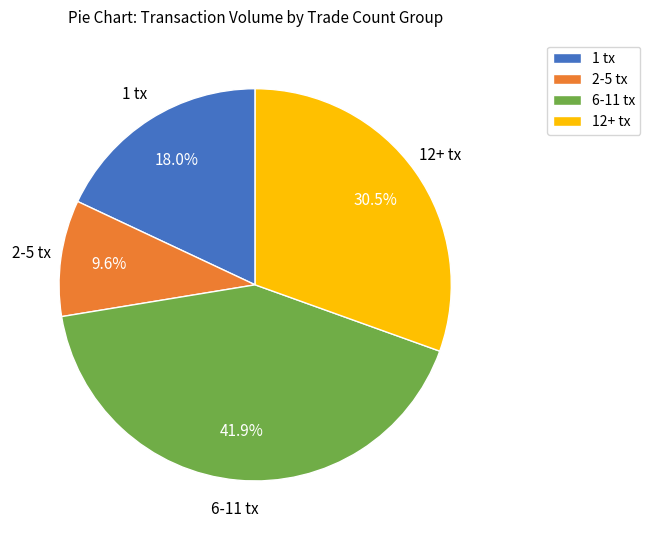

What portion of the pie excludes 1 tx?

82.0%